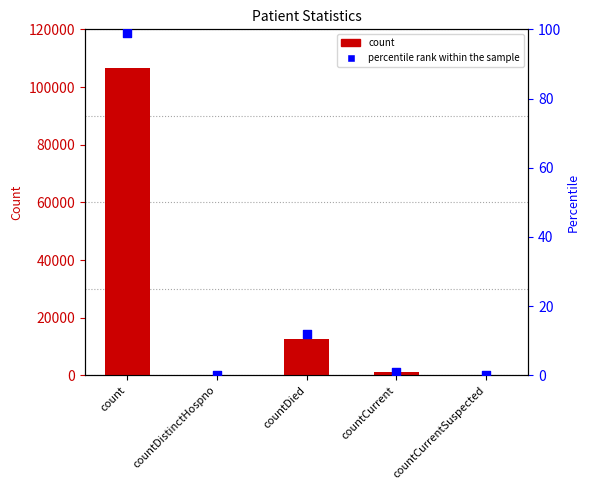

At how many categories does at least one series exceed 61120?

1